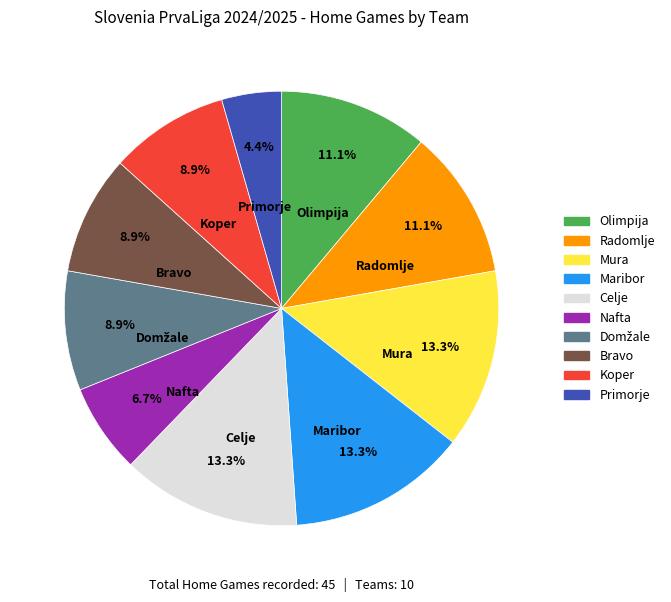

Combined, what portion of the pie is Bravo and Olimpija?

20.0%